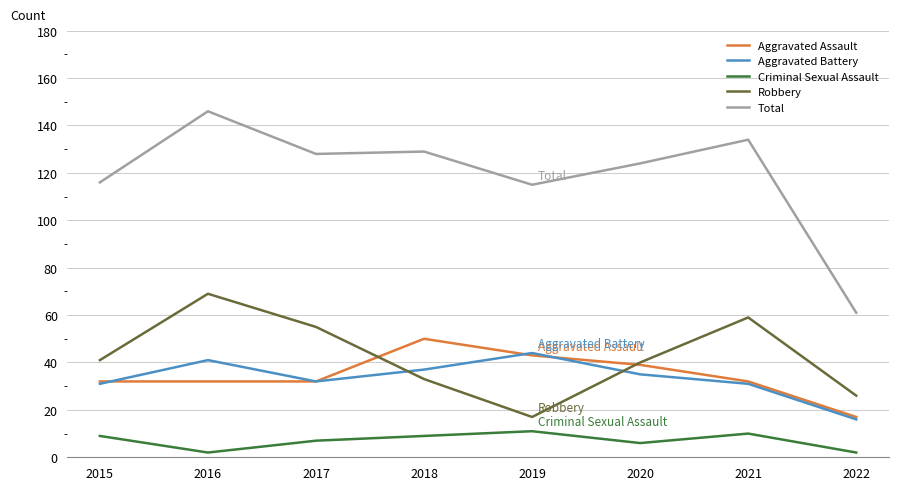

Is the value of Total at 2019 greater than the value of Aggravated Assault at 2019?

Yes